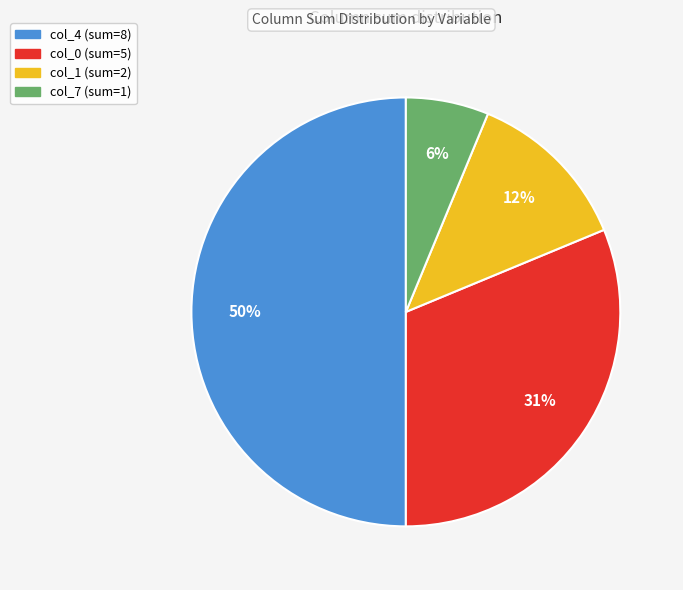

To the nearest percent, what is the difference between the largest and smallest slice percentages?

44%